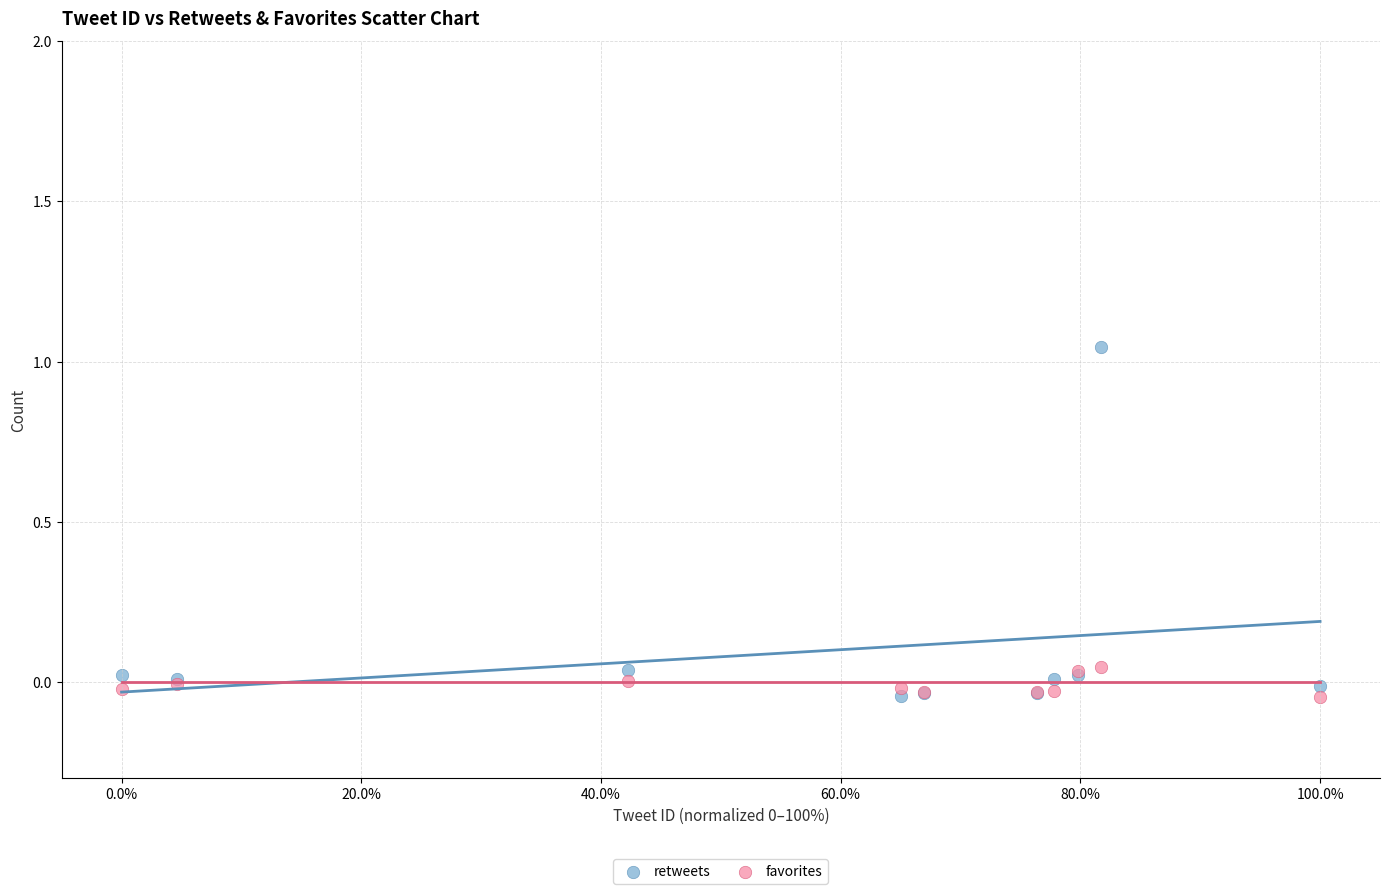

What are all the series names shown in the legend?

retweets, favorites